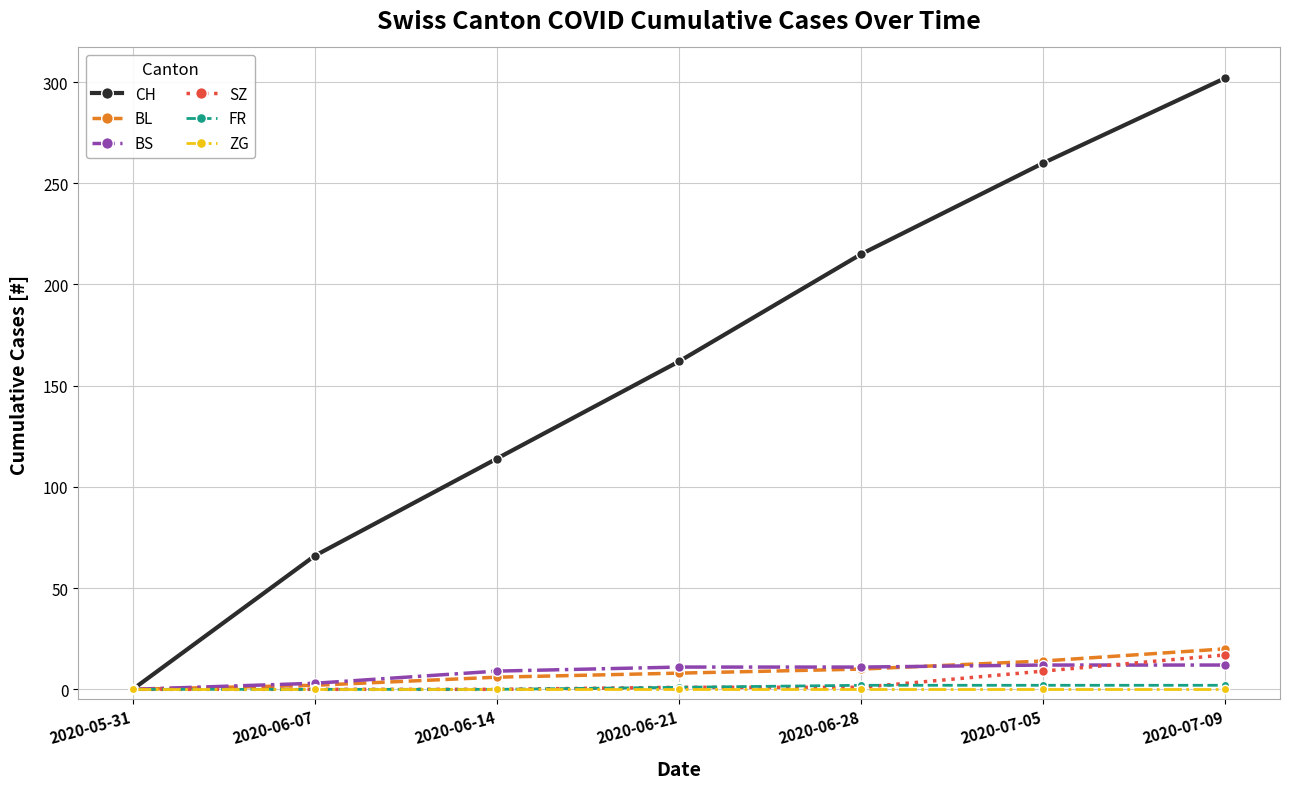

What position from the right is 2020-05-31?

7